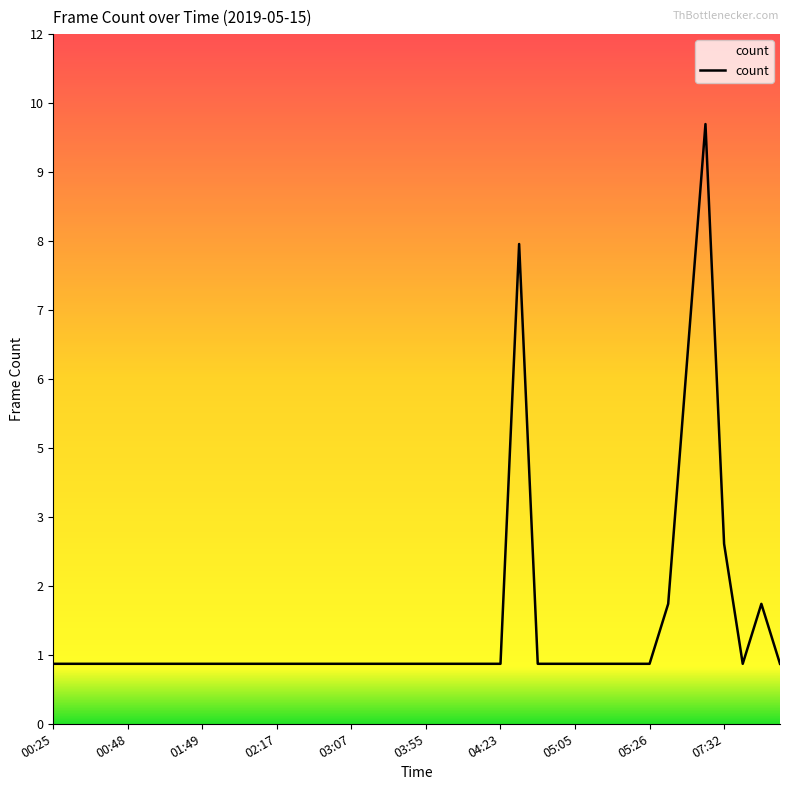

Does the chart display data point markers on the line(s)?

No